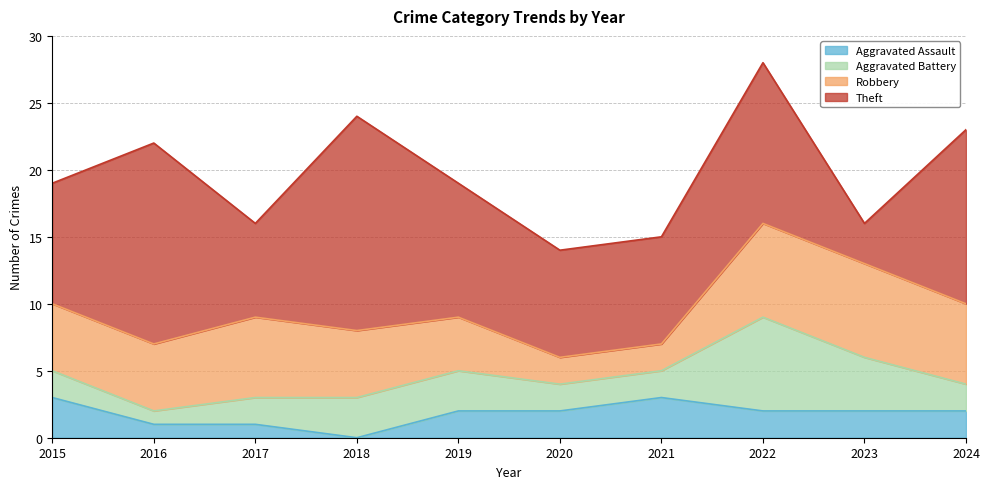

How many data points in Aggravated Battery are less than 2?

1